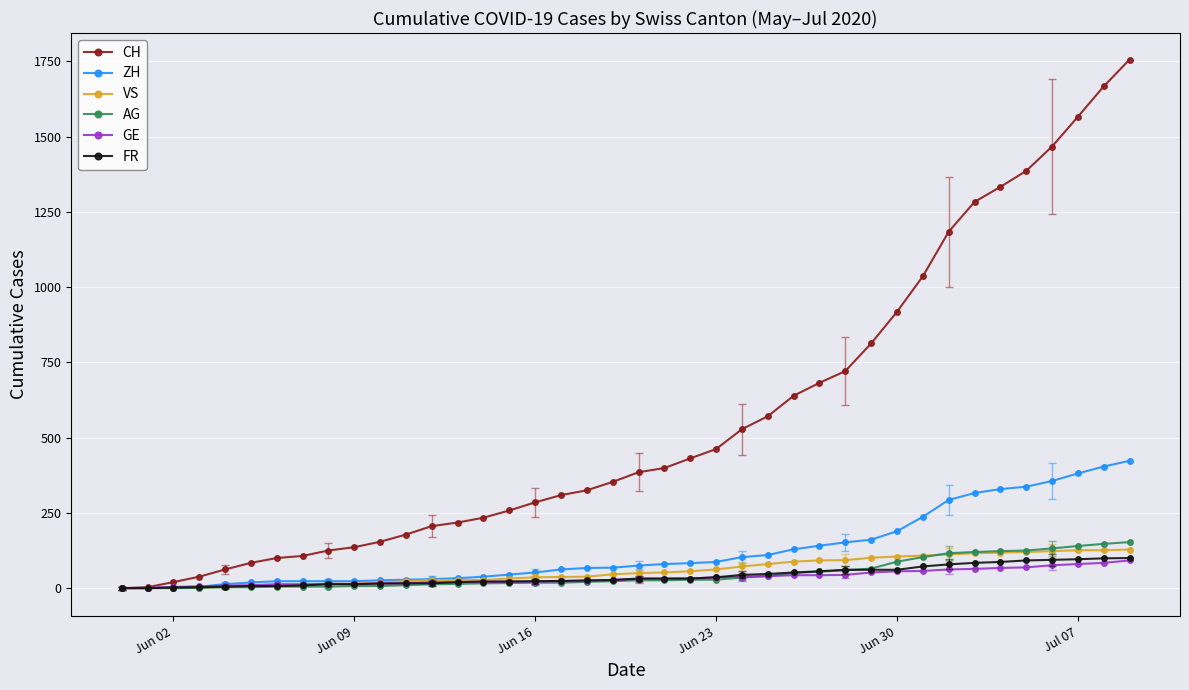

Which series has the widest spread of values?

CH